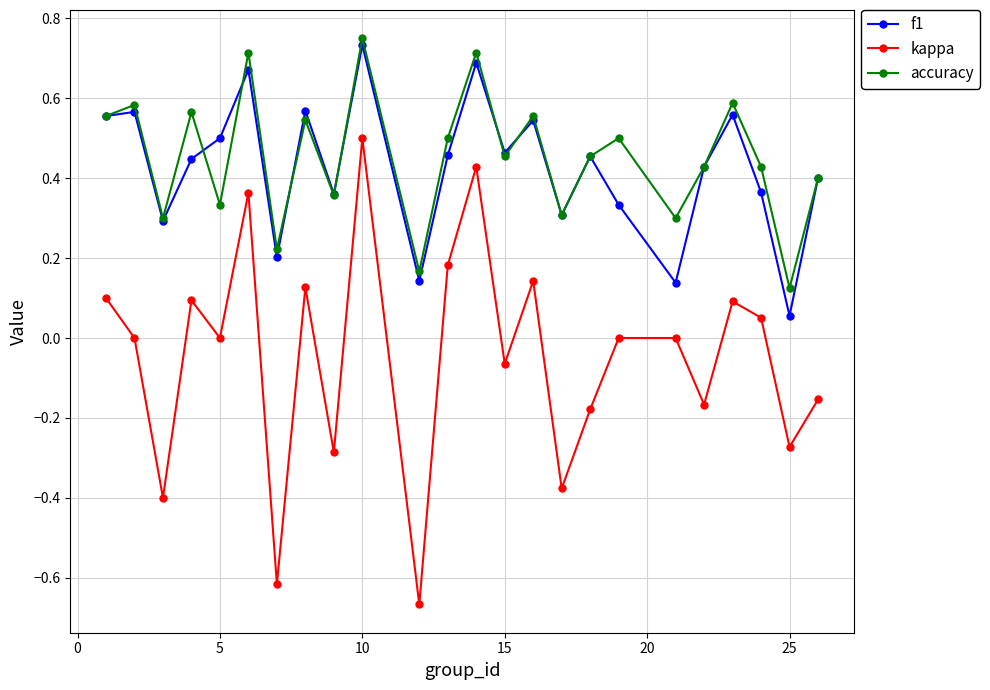

Which series has the largest range (max minus min)?

kappa